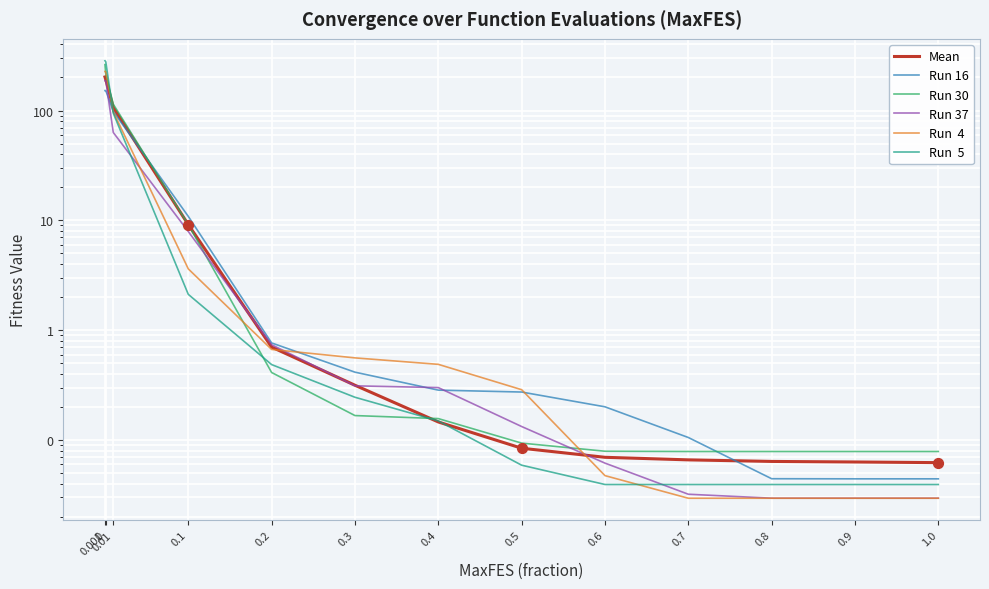

Which series reaches the minimum Y coordinate?

Run  4